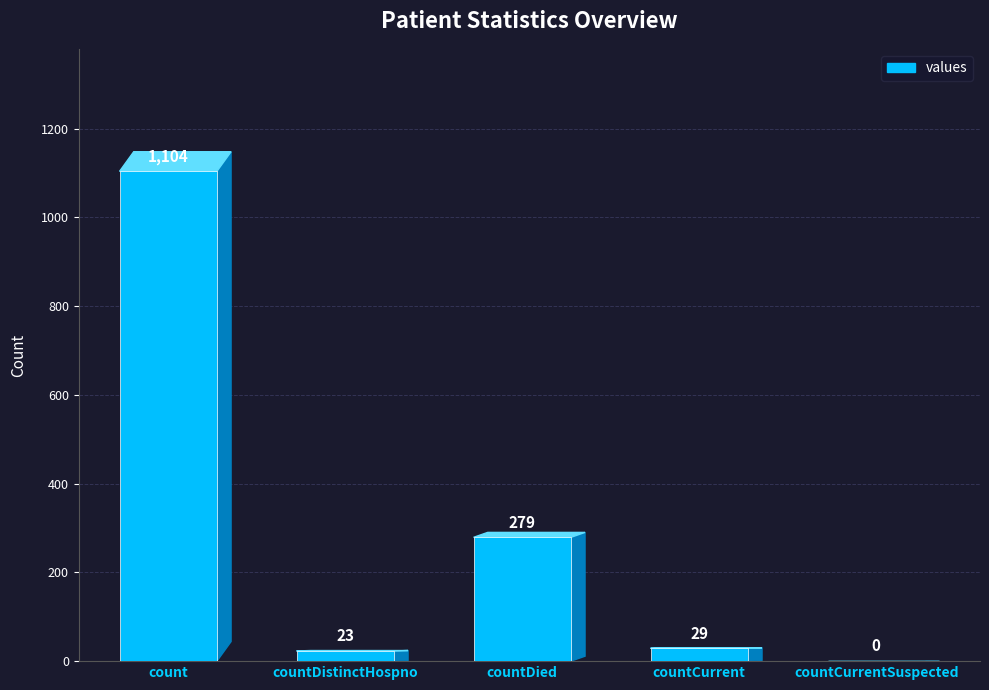

At which category does the chart reach its peak across all series?

count